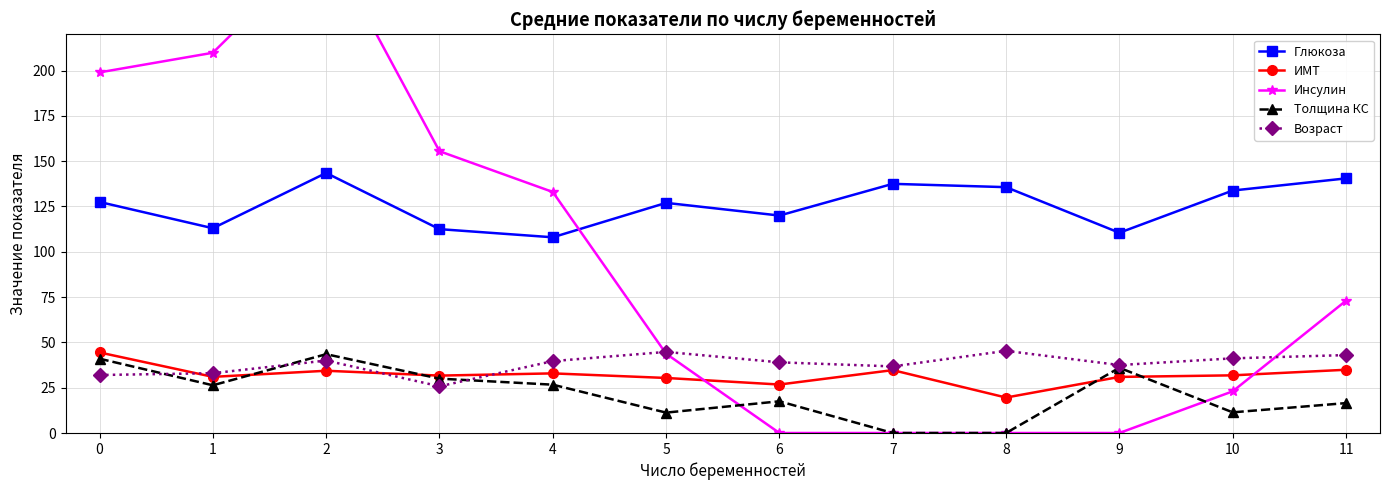

Which series has the largest range (max minus min)?

Инсулин